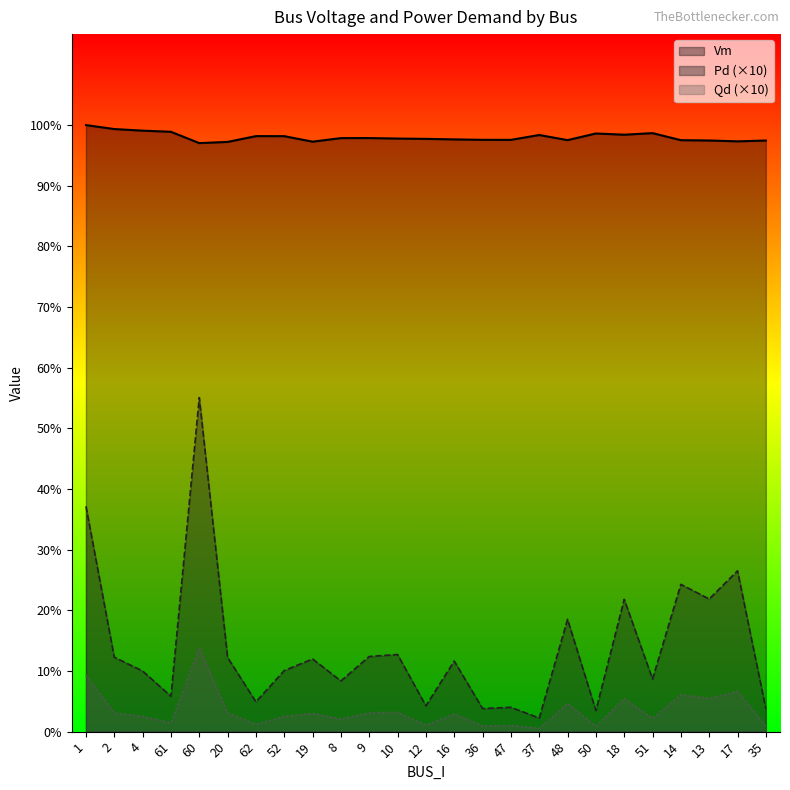

True or false: Vm and Pd cross at least once.

False